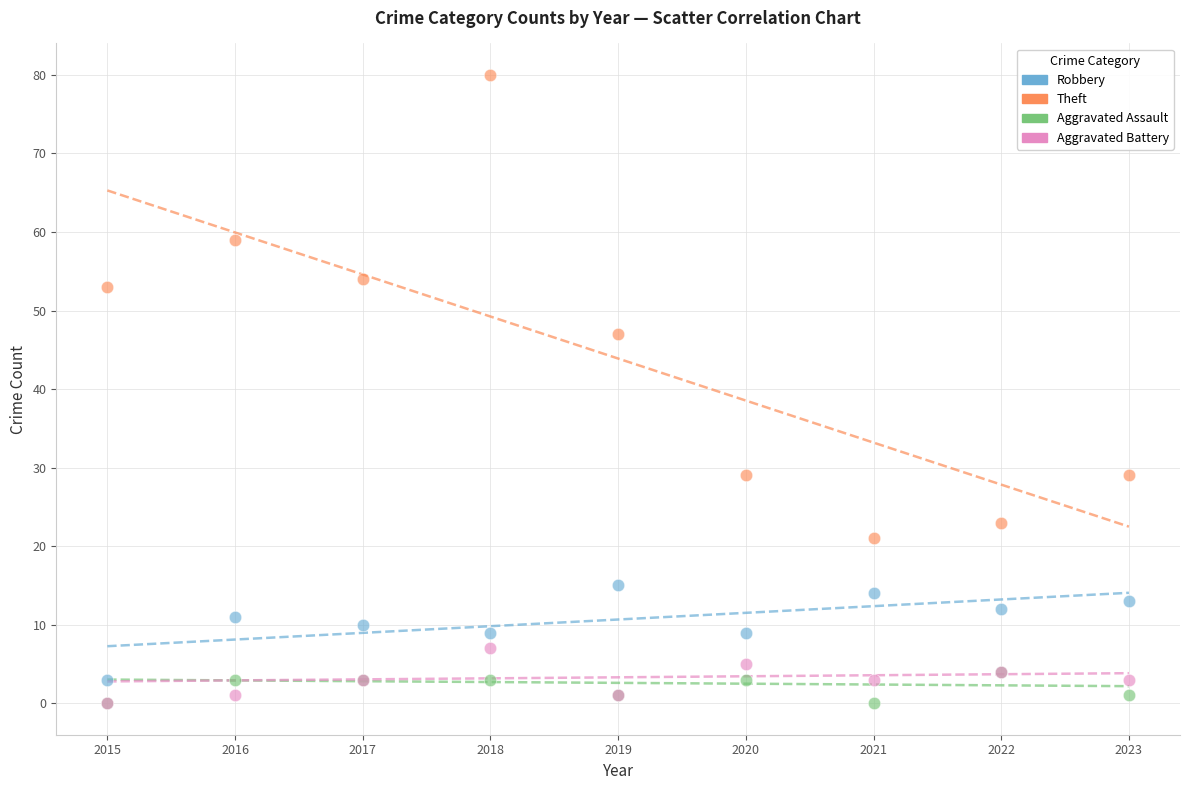

Across all series, what Y value is closest to 40?

47